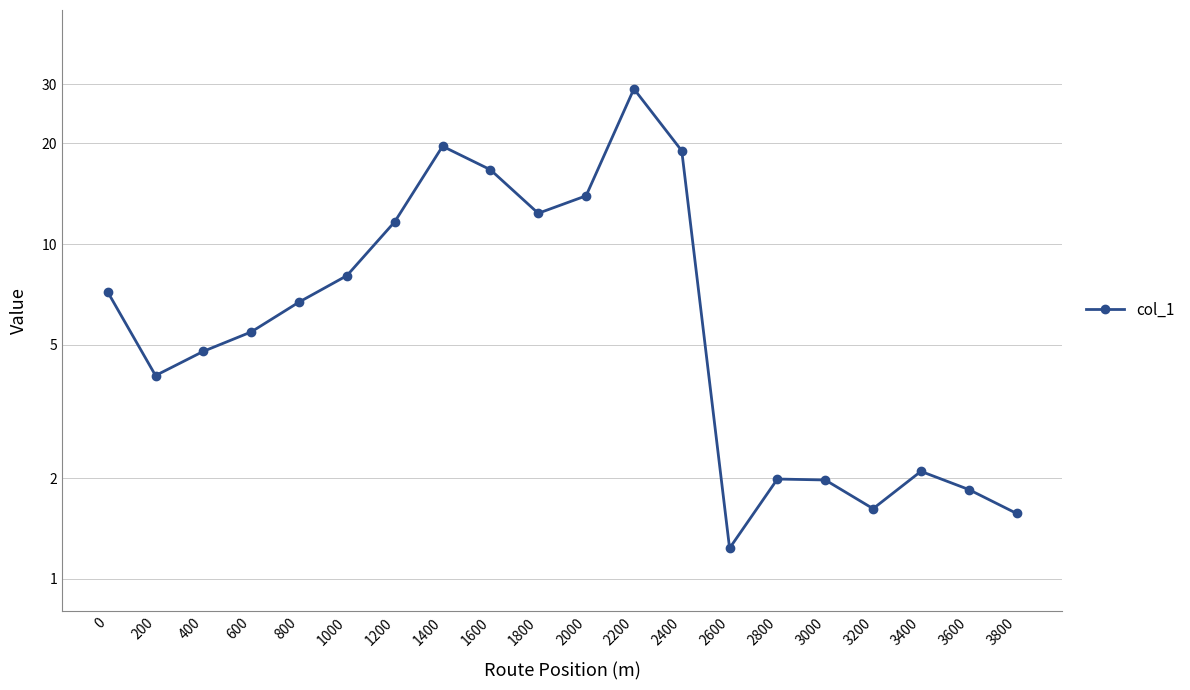

What is the sum of the values at 800 and 1200?

18.4